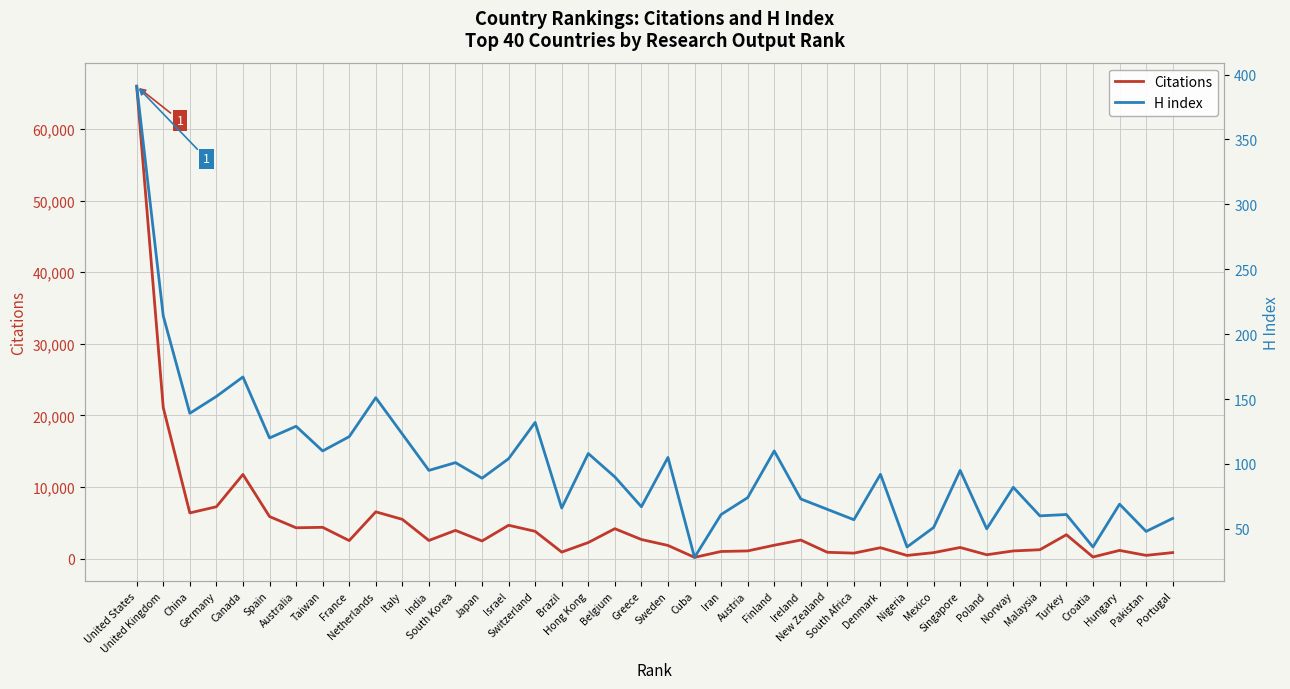

Which series has the widest spread of values?

Citations